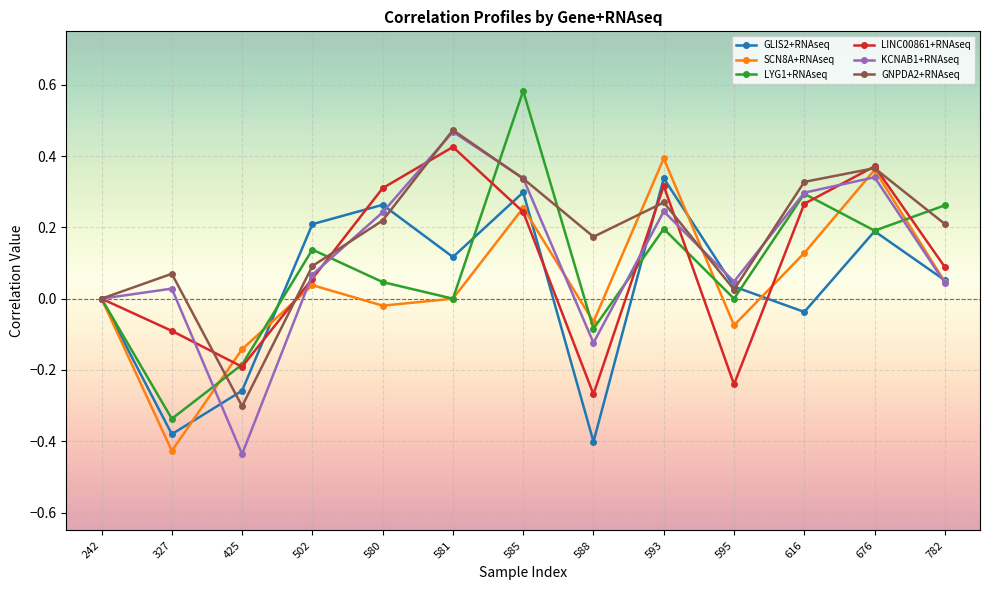

The KCNAB1+RNAseq series shows 0.2 at 580. True or false?

True